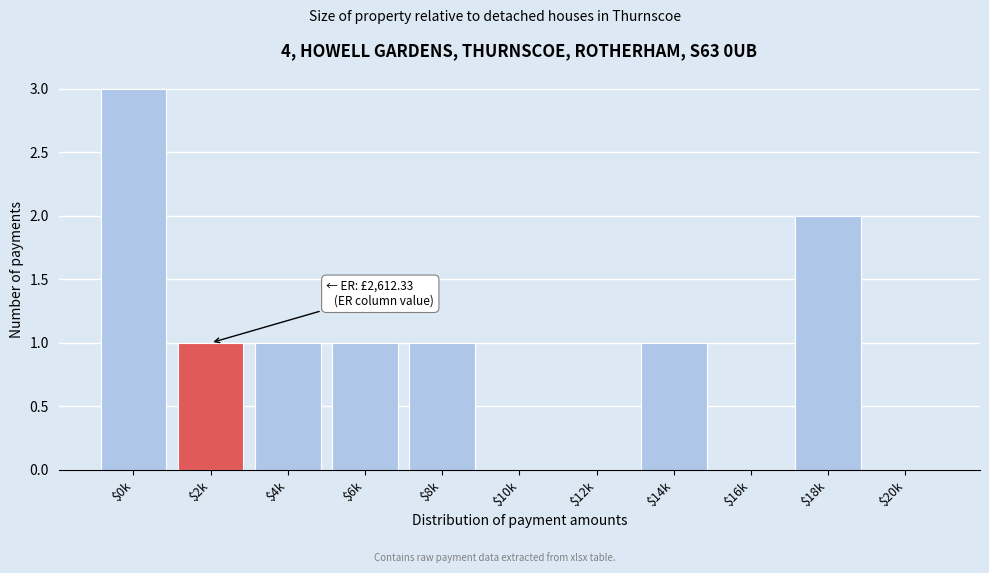

What is the sum of all values?

10